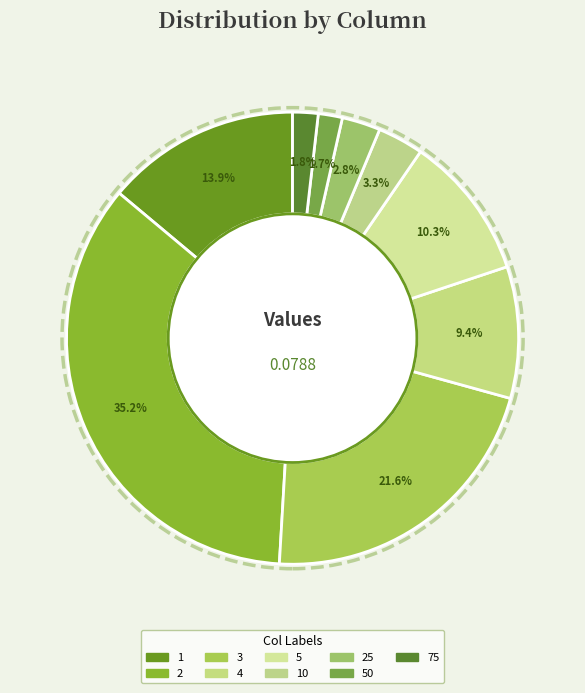

Does any single category account for the majority?

No